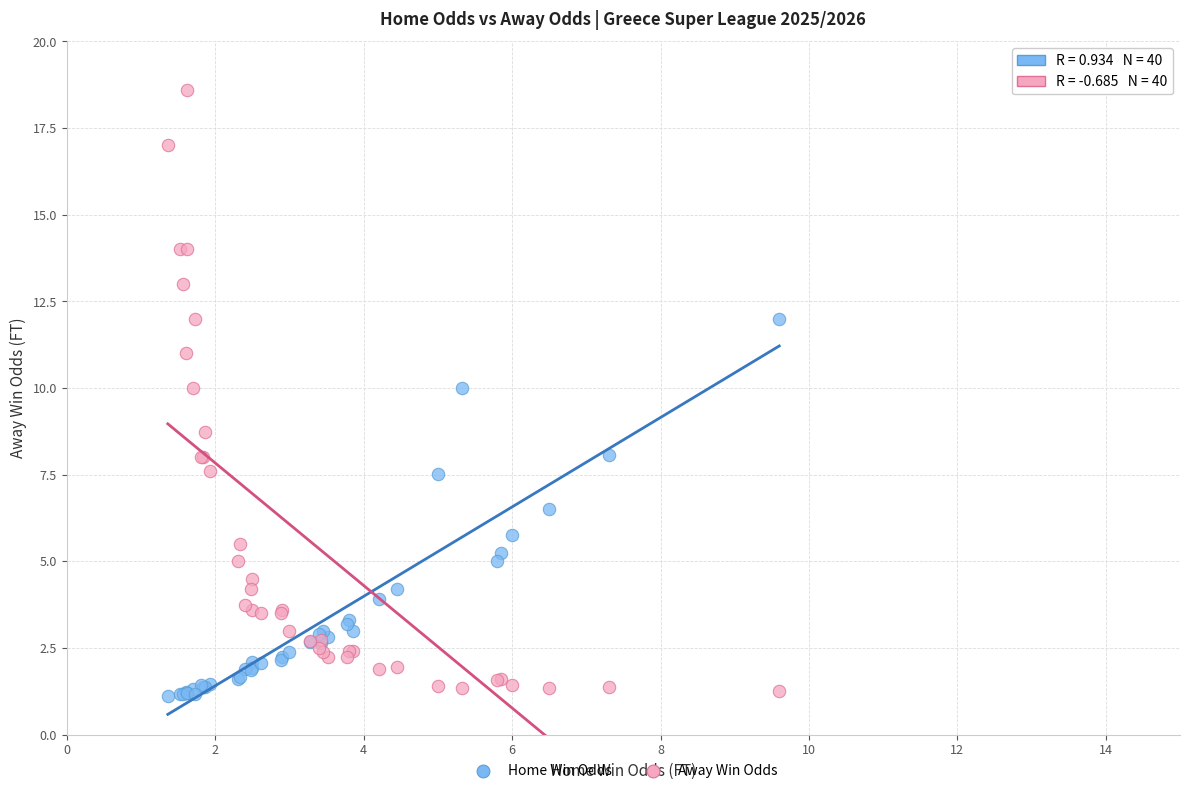

Across all series, what Y value is closest to 9?

8.7